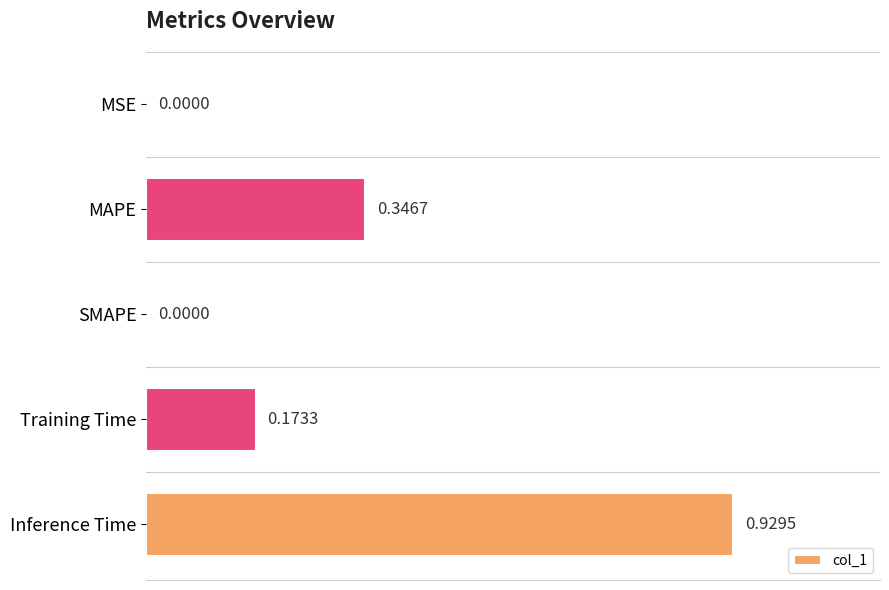

At which category does the chart reach its peak across all series?

Inference Time